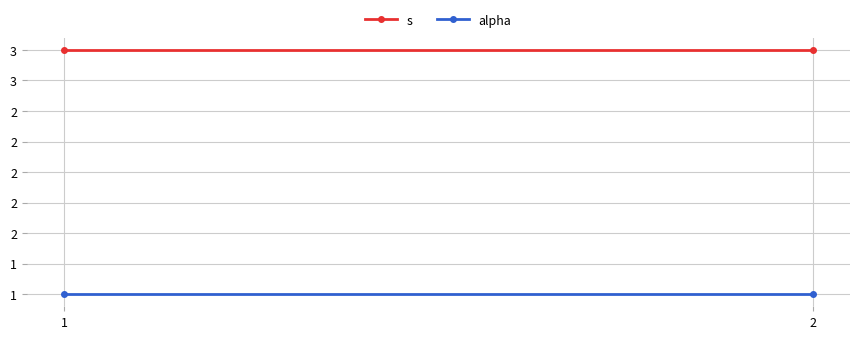

How many data points does each series have?

2